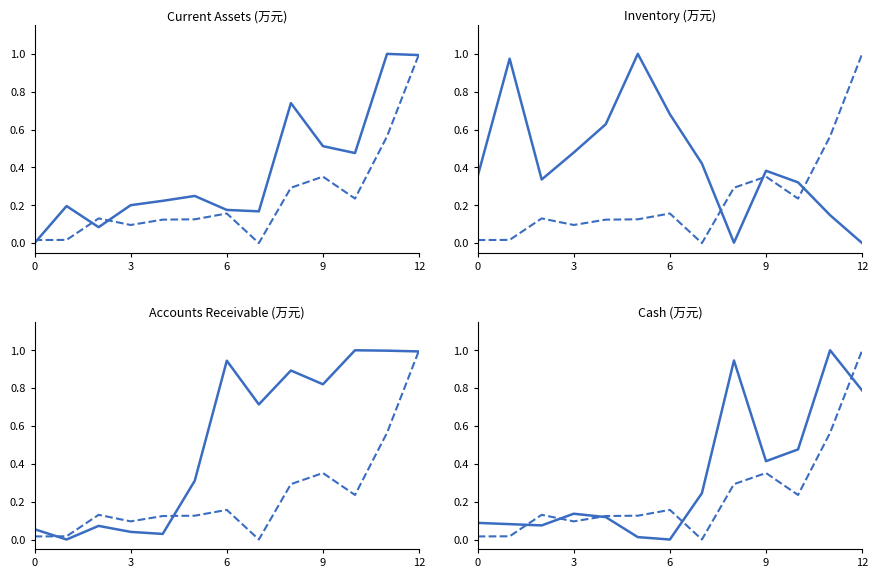

True or false: Cash (万元) has more than 2 interior local peaks.

True